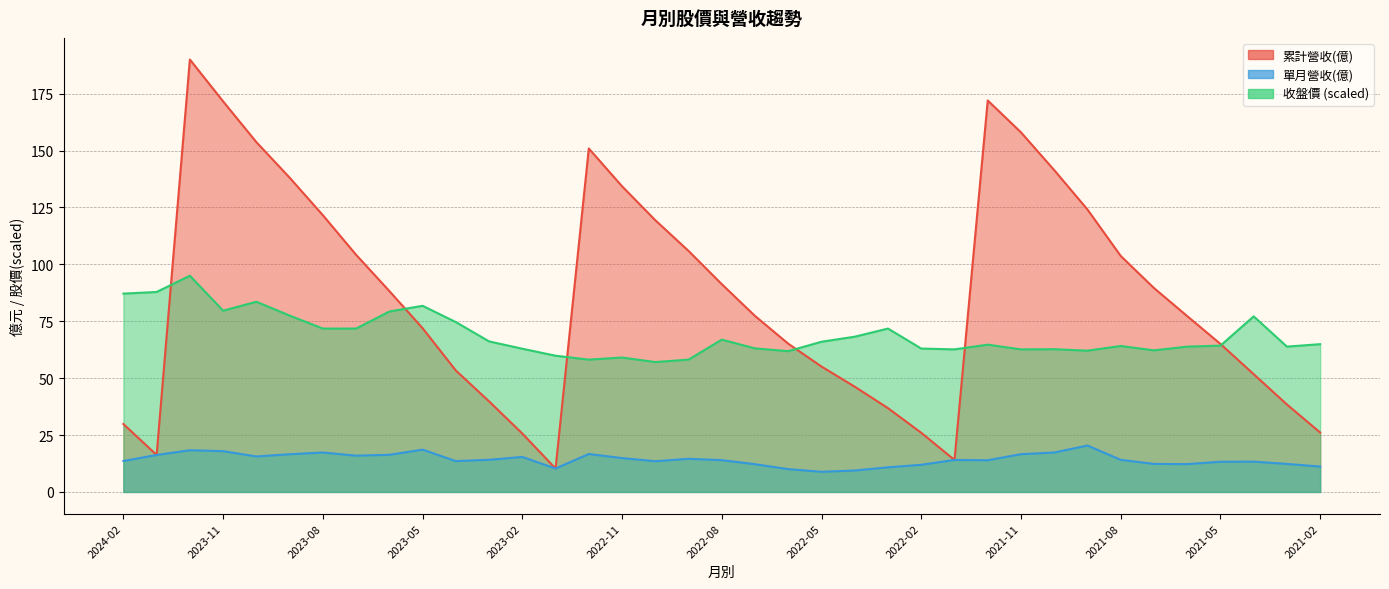

True or false: 累計營收(億) and 單月營收(億) cross at least once.

False